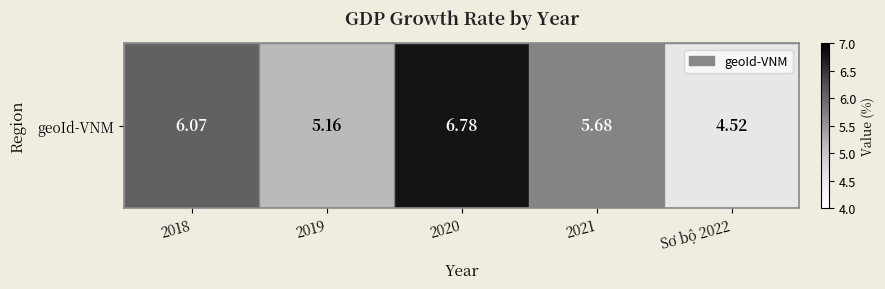

List the labels in order of value, smallest first.

Sơ bộ 2022, 2019, 2021, 2018, 2020